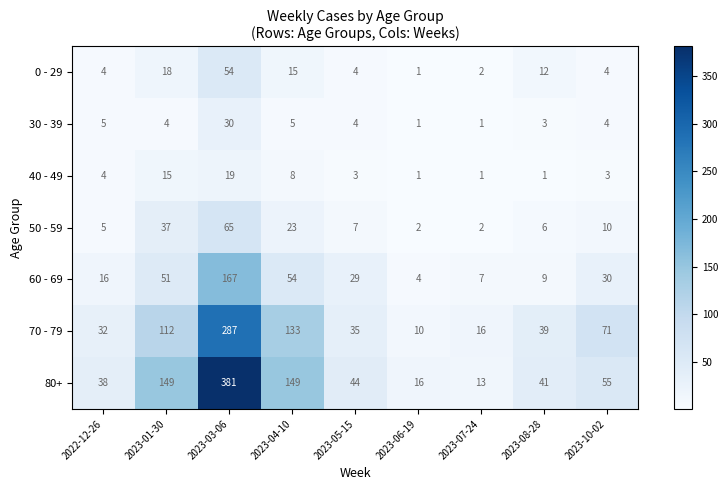

What is the difference between the 40 - 49 values at 2023-03-06 and 2023-01-30?

4